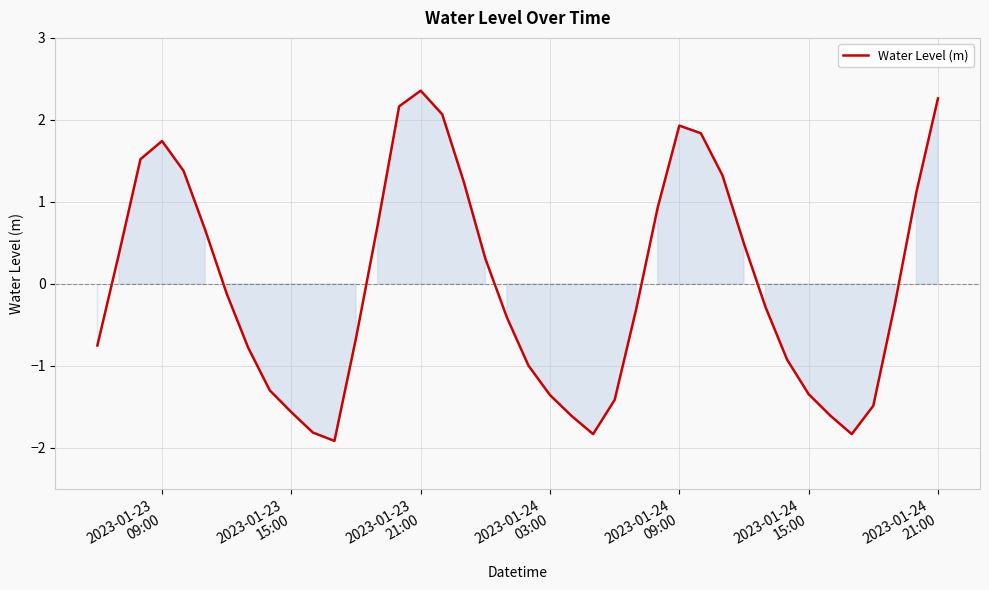

How many values are below zero?

22